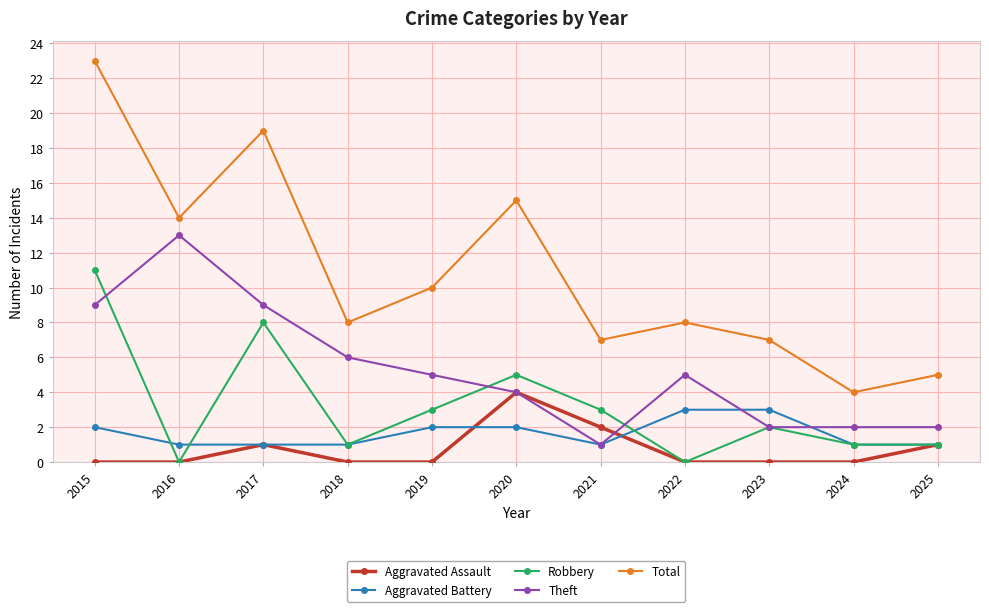

True or false: Total and Theft cross at least once.

False